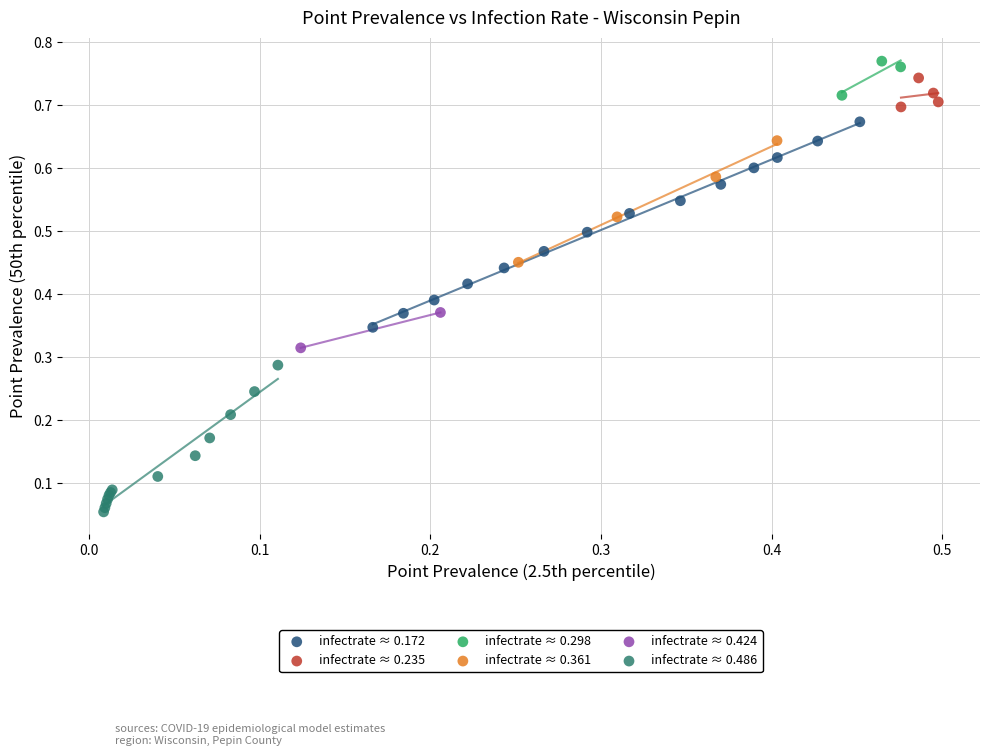

Which series has the largest Y range (max minus min)?

infectrate ≈ 0.172